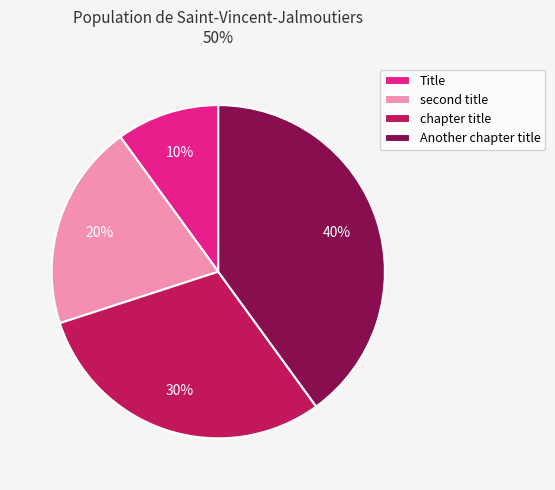

Which category has the biggest portion of the pie?

Another chapter title